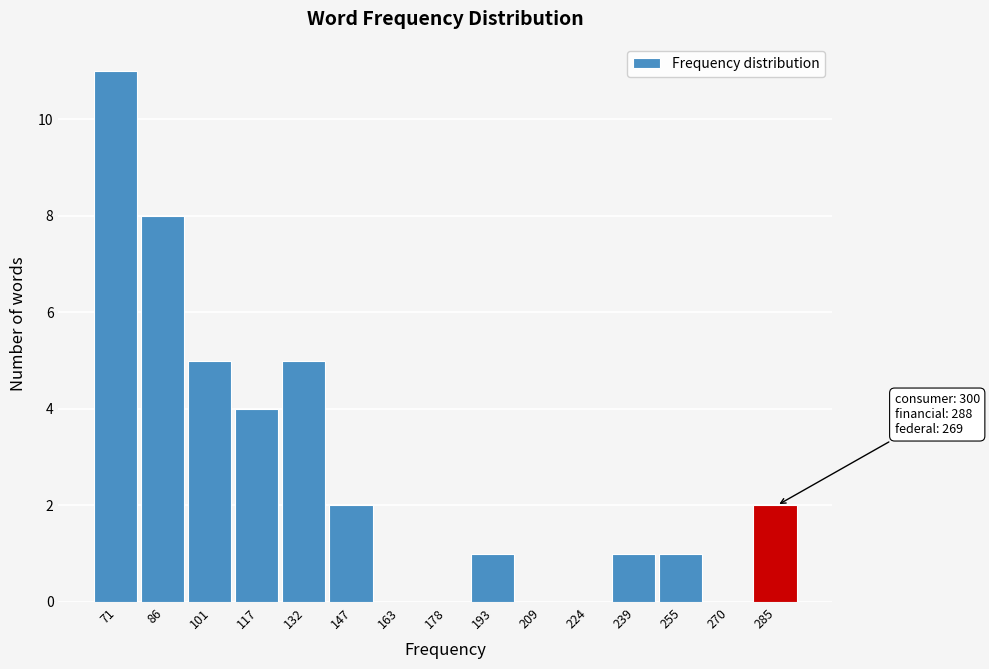

Reading left to right, list all the values displayed in this chart.

71=11	86=8	101=5	117=4	132=5	147=2	163=0	178=0	193=1	209=0	224=0	239=1	255=1	270=0	285=2